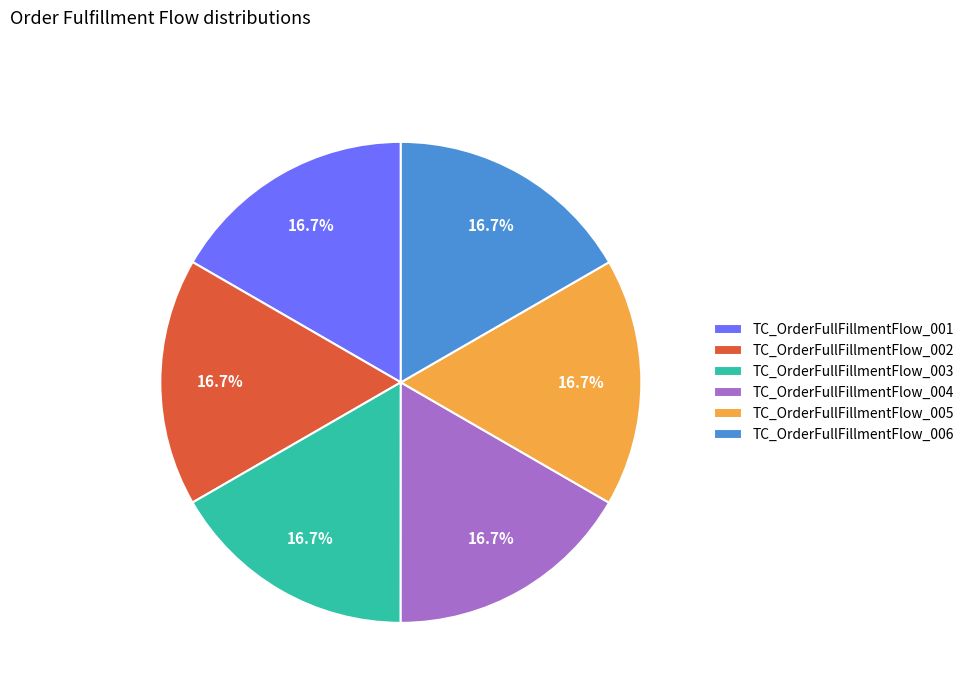

What percentage is the TC_OrderFullFillmentFlow_002 slice, to the nearest percent?

17%